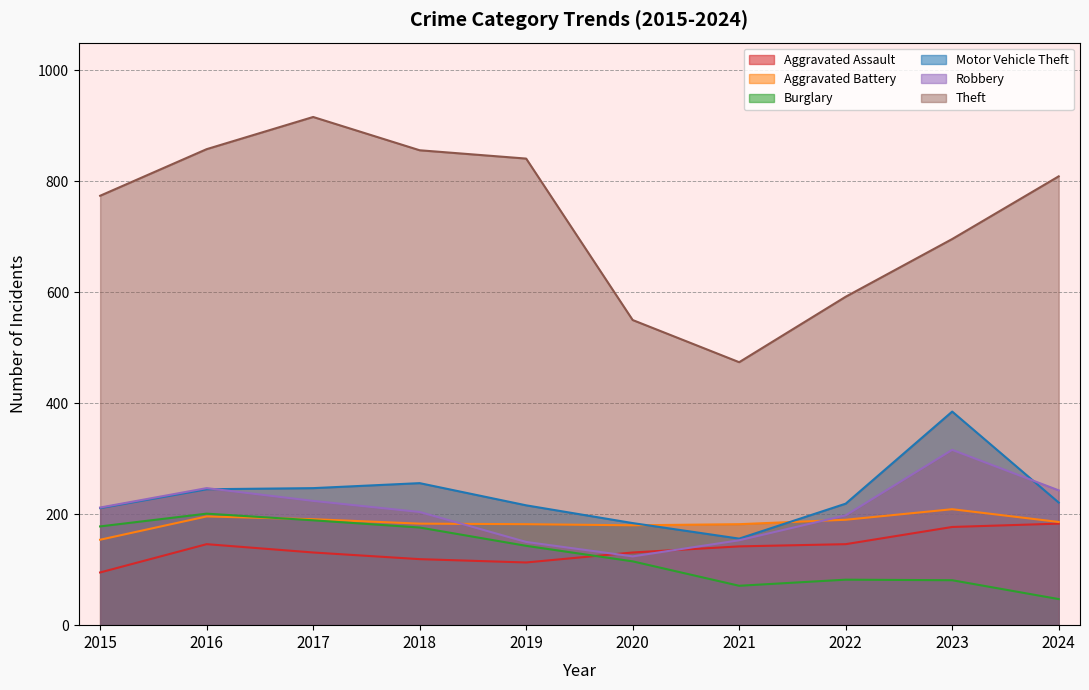

What is the difference between the maximum and minimum values in the Theft series?

442